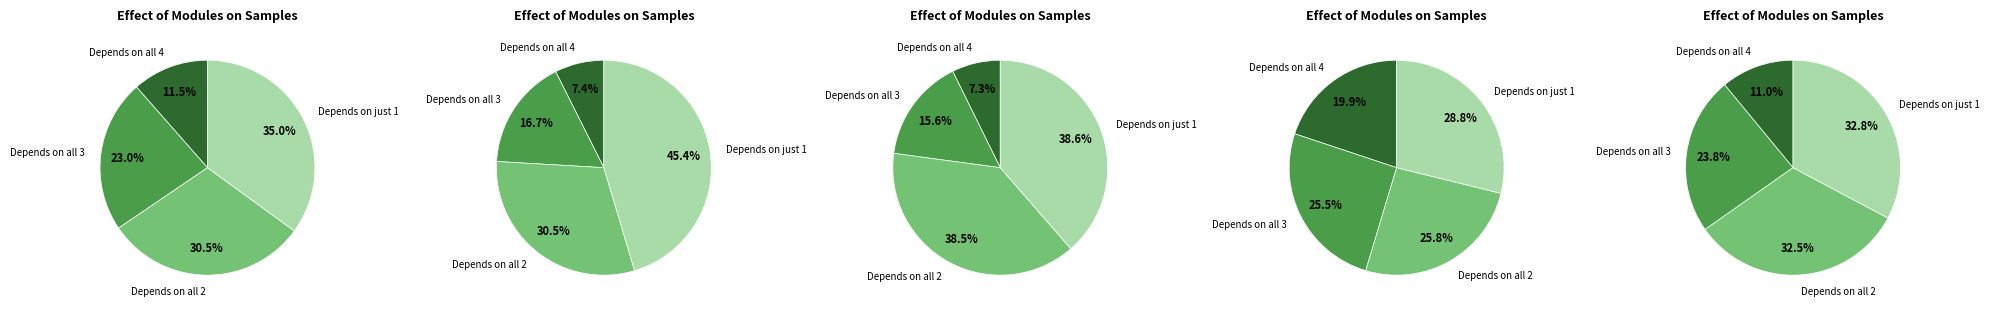

Is the sum of signal segment 1 and signal segment 2 greater than half?

Yes